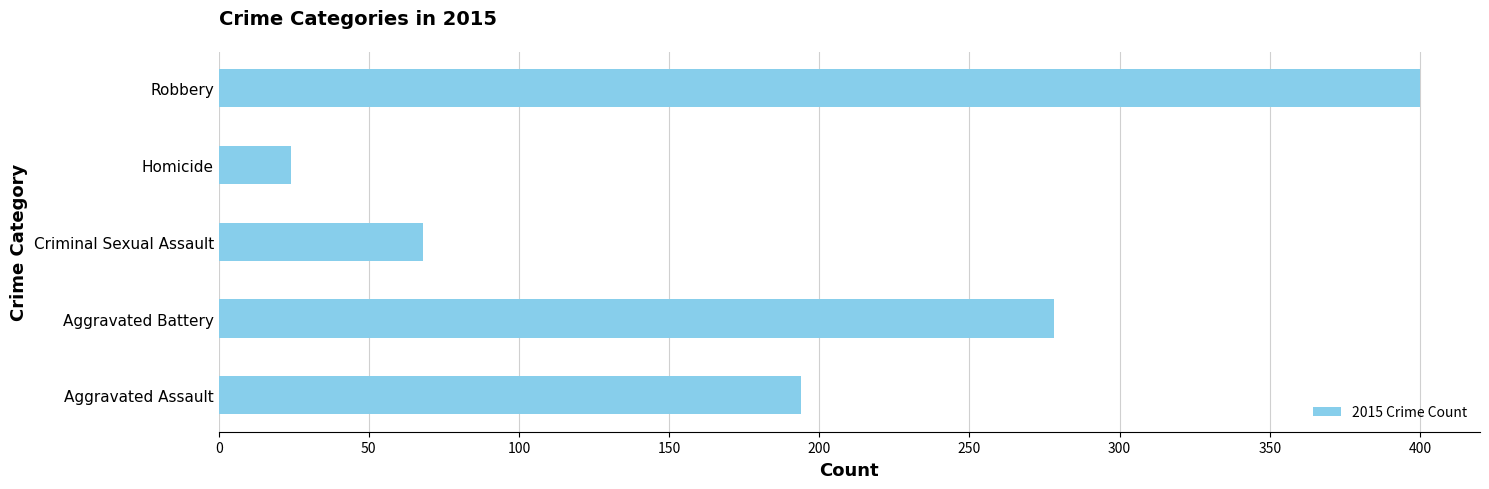

How many data points does each series have?

5